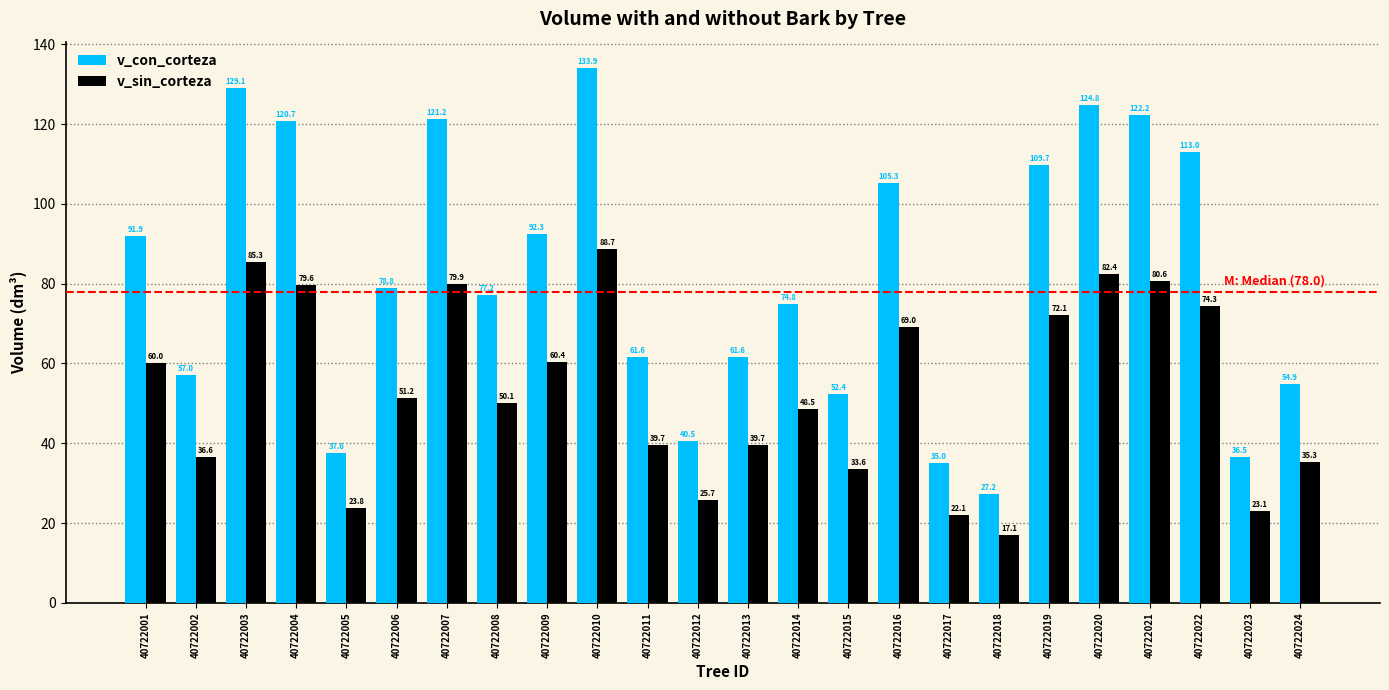

Rank the series by their average value, from highest to lowest.

v_con_corteza, v_sin_corteza